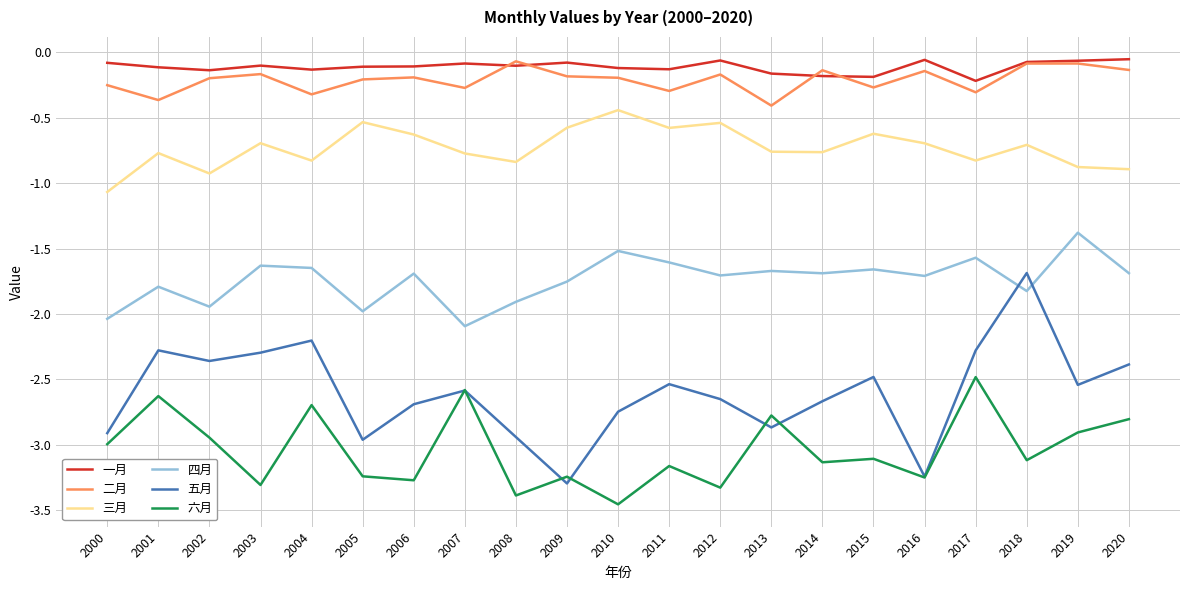

Where is 四月 nearest to the value -1?

2019